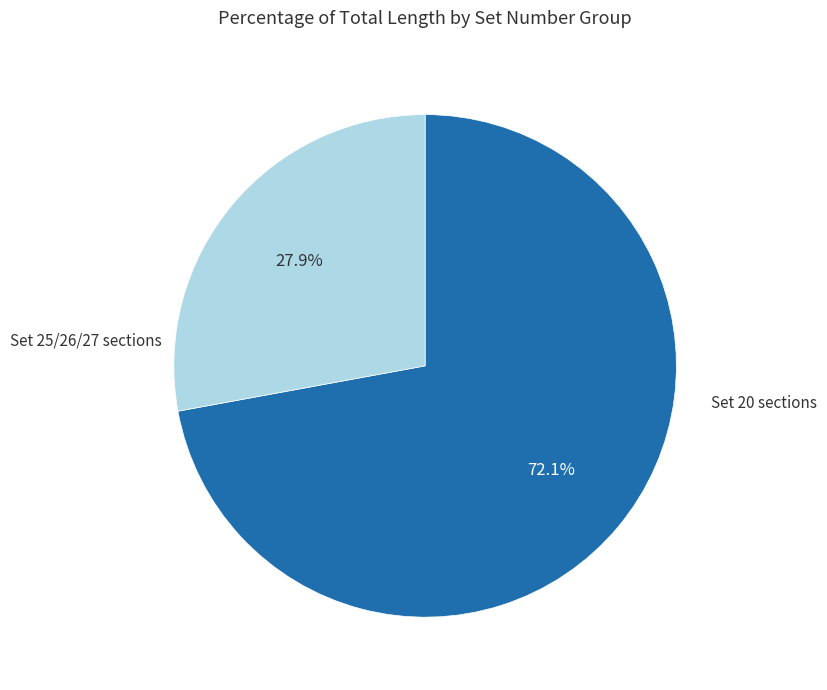

Is there any slice that represents more than half of the pie?

Yes